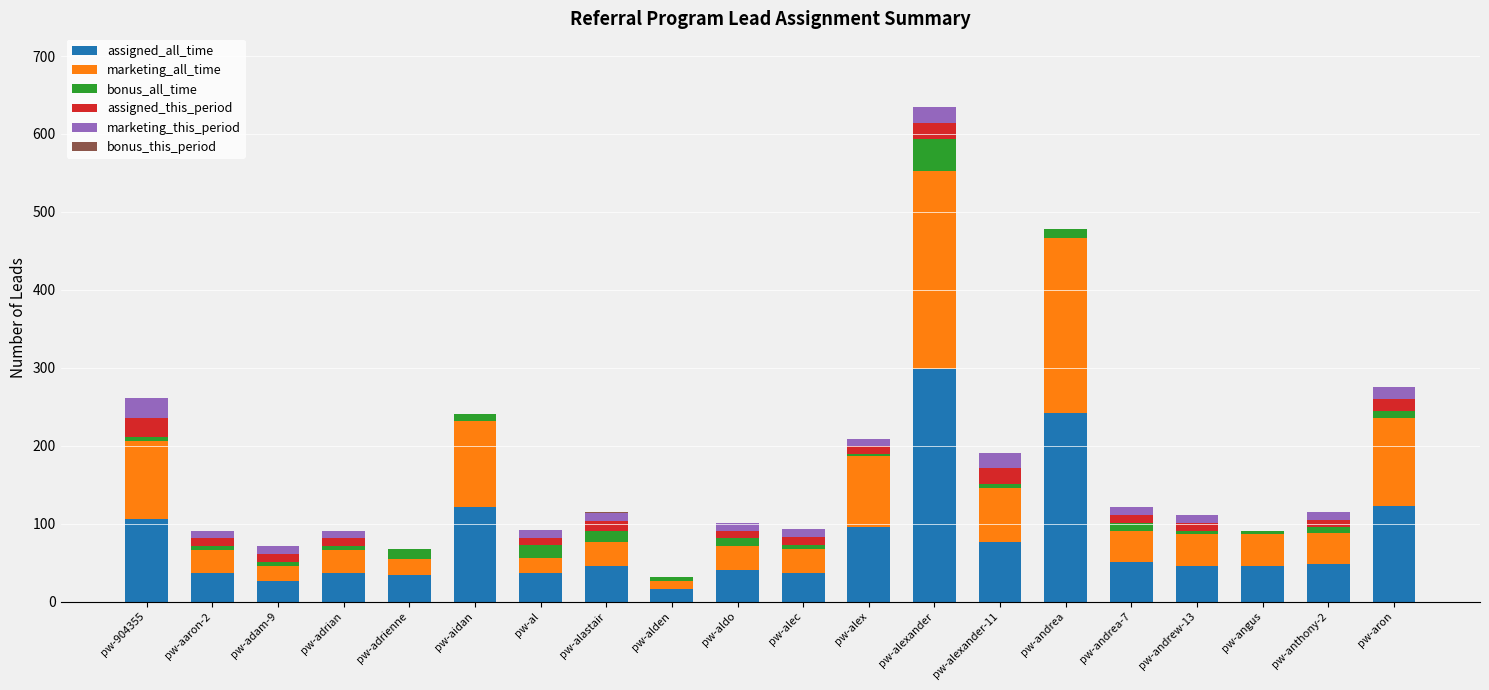

Does the chart contain stacked bars?

Yes